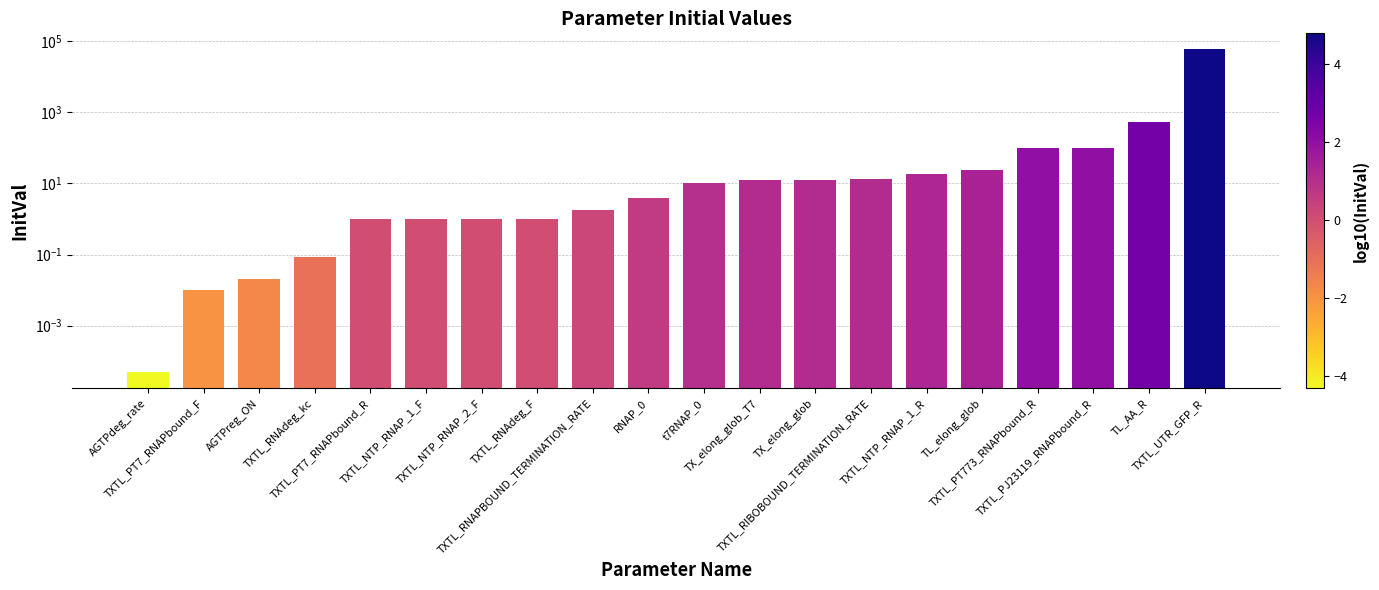

List the labels in order of value, smallest first.

AGTPdeg_rate, TXTL_PT7_RNAPbound_F, AGTPreg_ON, TXTL_RNAdeg_kc, TXTL_PT7_RNAPbound_R, TXTL_NTP_RNAP_1_F, TXTL_NTP_RNAP_2_F, TXTL_RNAdeg_F, TXTL_RNAPBOUND_TERMINATION_RATE, RNAP_0, t7RNAP_0, TX_elong_glob_T7, TX_elong_glob, TXTL_RIBOBOUND_TERMINATION_RATE, TXTL_NTP_RNAP_1_R, TL_elong_glob, TXTL_PT773_RNAPbound_R, TXTL_PJ23119_RNAPbound_R, TL_AA_R, TXTL_UTR_GFP_R